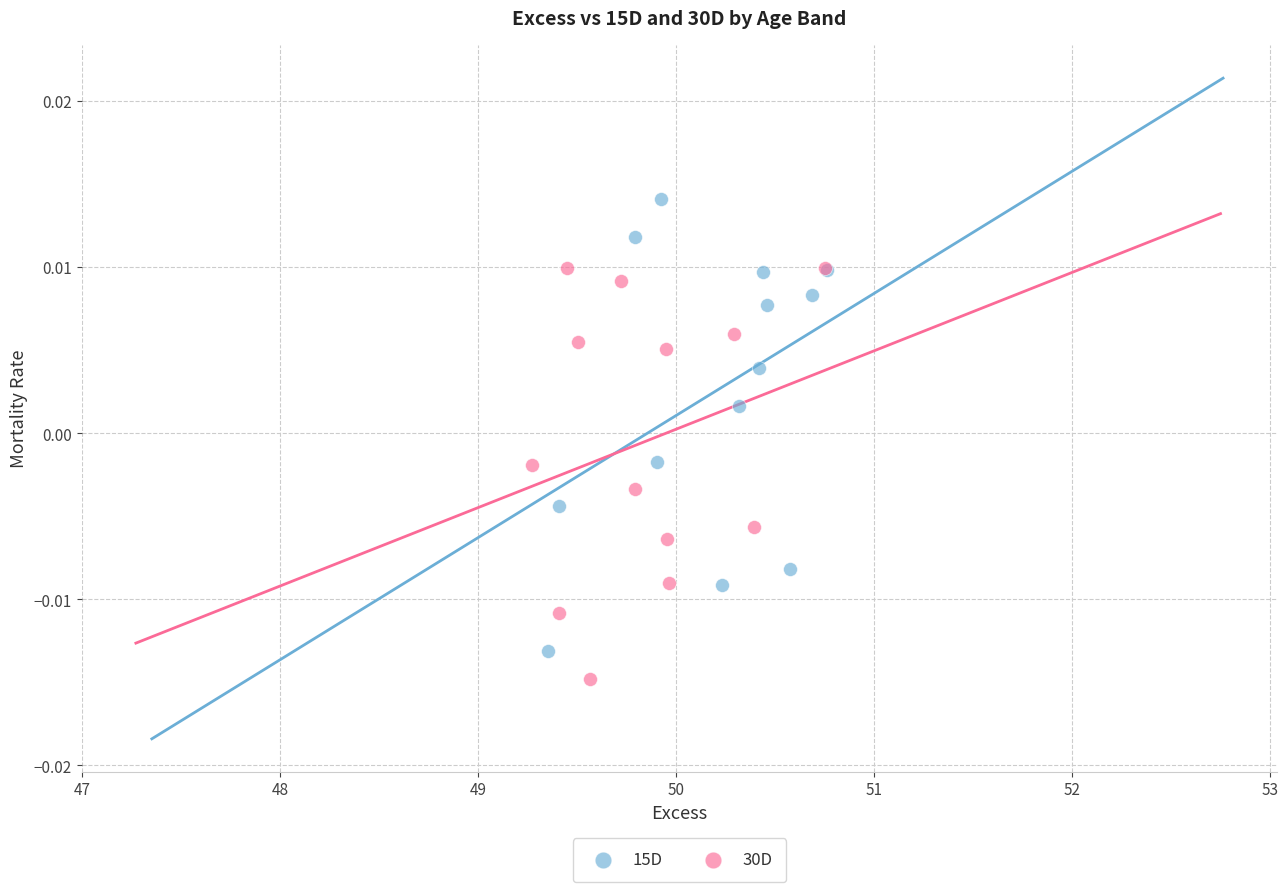

Which series reaches the maximum Y coordinate?

15D